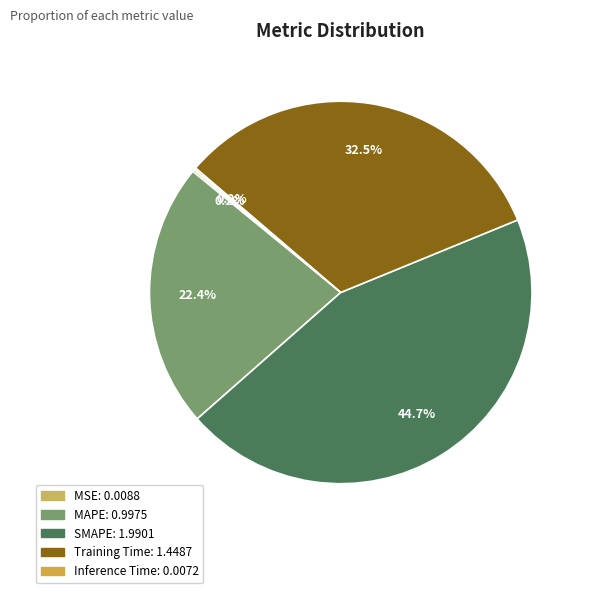

Is the sum of Training Time and Inference Time greater than half?

No